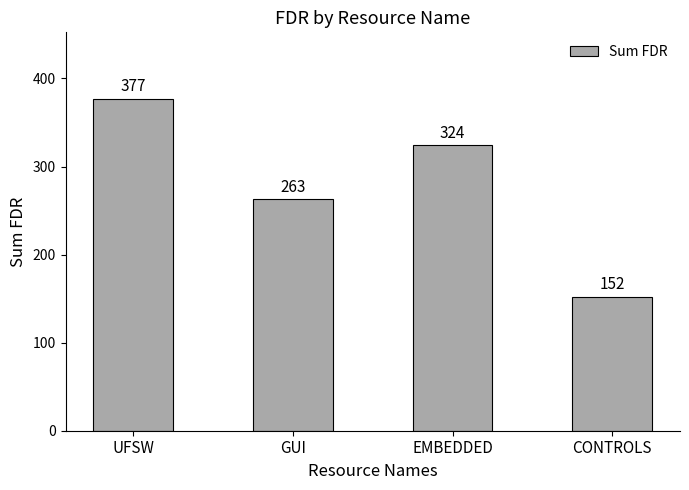

Reading left to right, what are all the values shown in this chart?

377	263	324	152